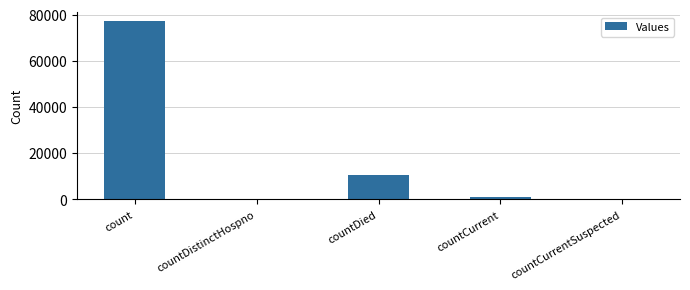

The chart shows a value of 30166 at count. True or false?

False